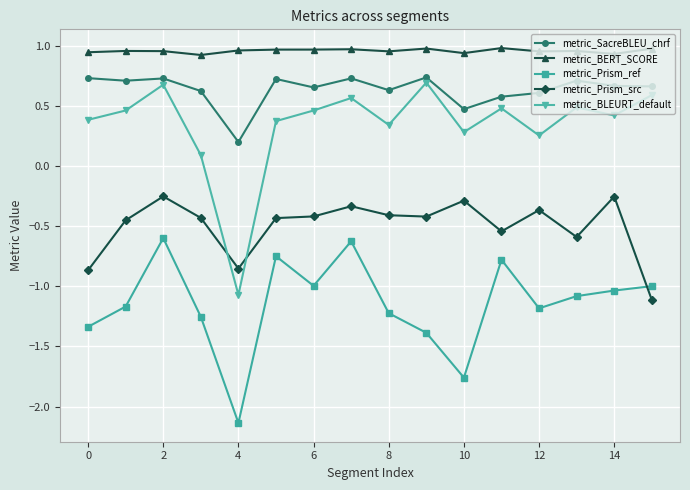

How many interior local valleys does the metric_Prism_ref series have?

4